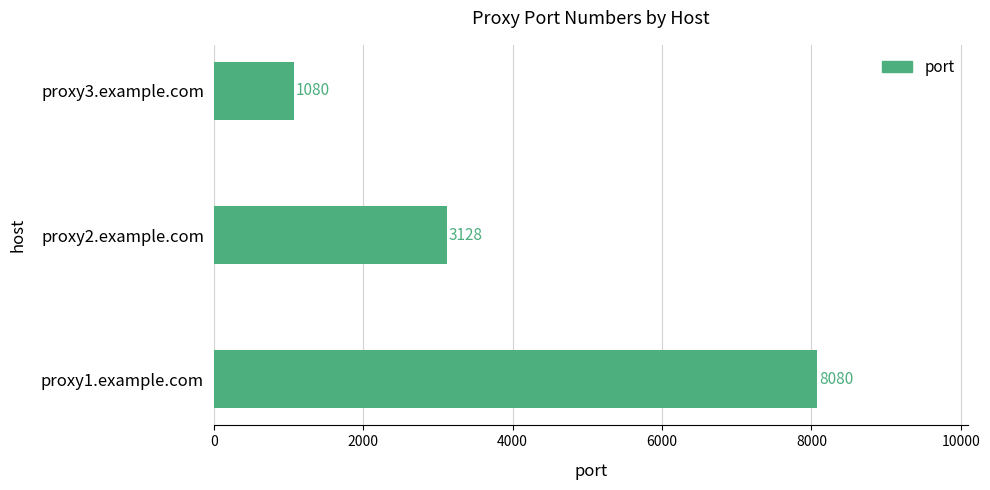

Does the chart contain any negative values?

No